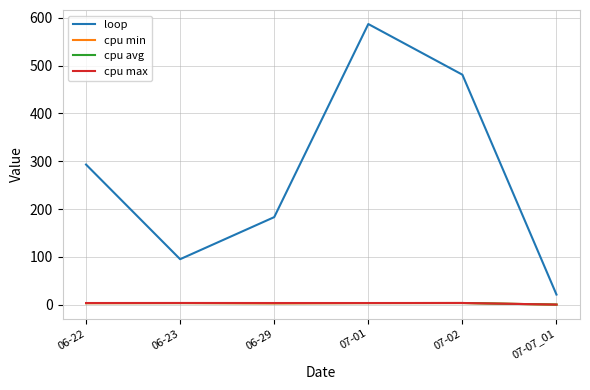

Rank the categories by loop value from lowest to highest.

07-07_01, 06-23, 06-29, 06-22, 07-02, 07-01